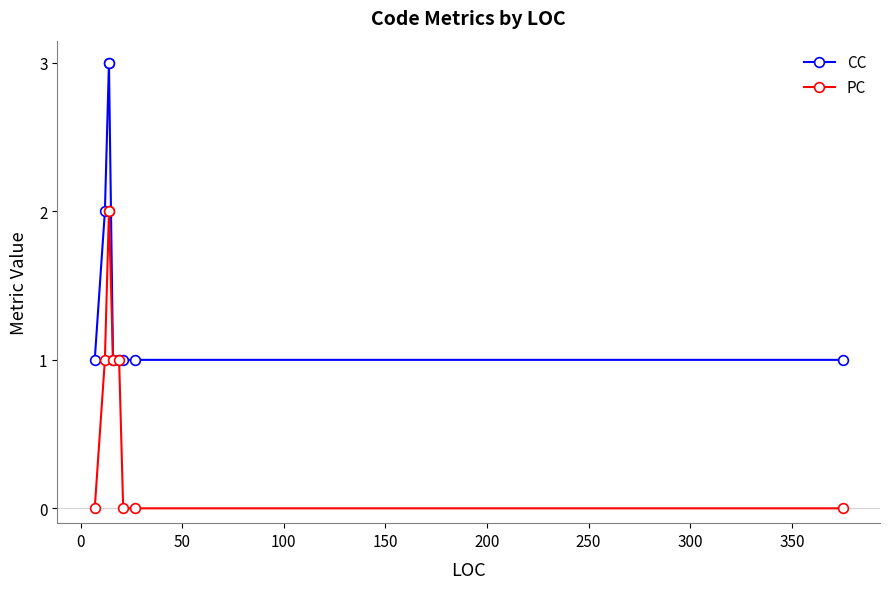

Is the value of CC at 350 greater than the value of PC at −50?

Yes